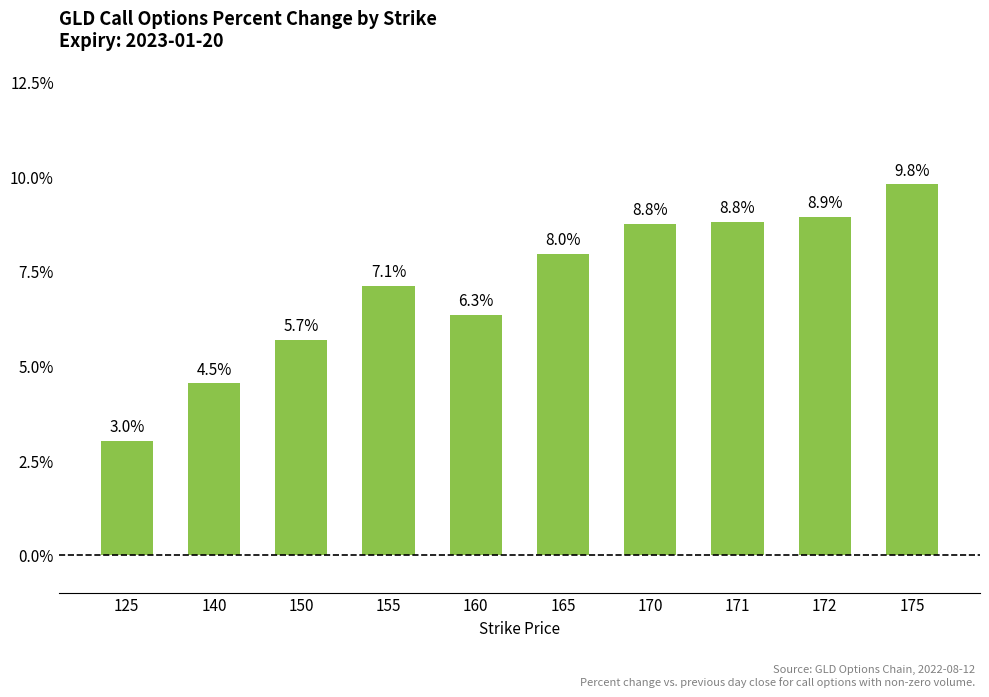

The value at 150 is 5.7. True or false?

True